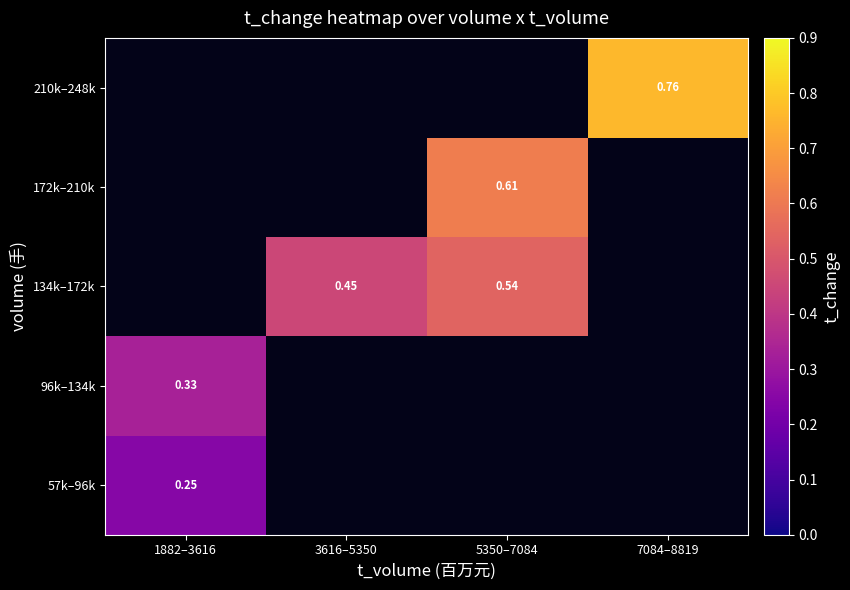

At 1882–3616, list the series in order from largest to smallest.

96k–134k, 134k–172k, 172k–210k, 210k–248k, 57k–96k